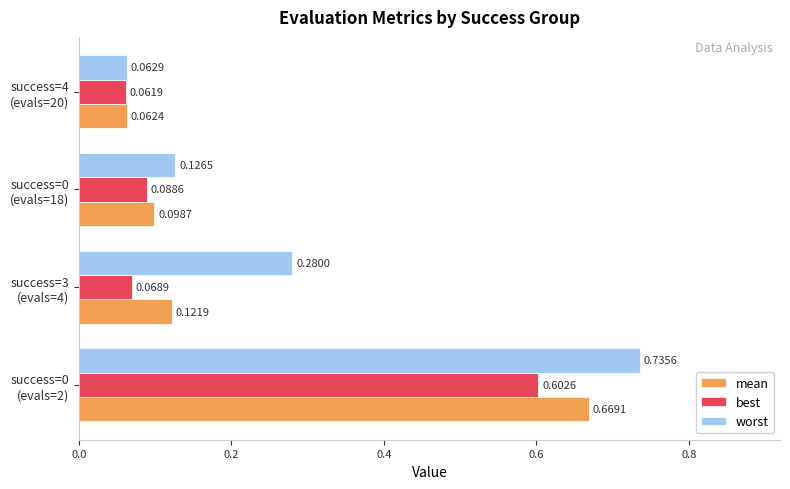

Rank the series by their average value, from highest to lowest.

worst, mean, best